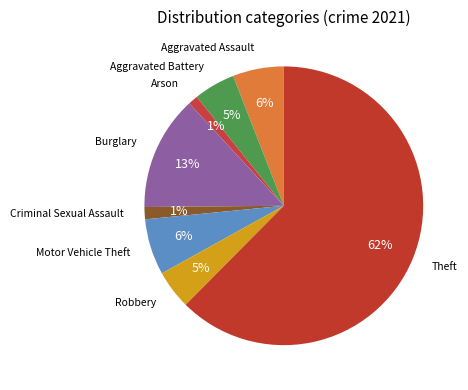

Which category has the biggest portion of the pie?

Theft